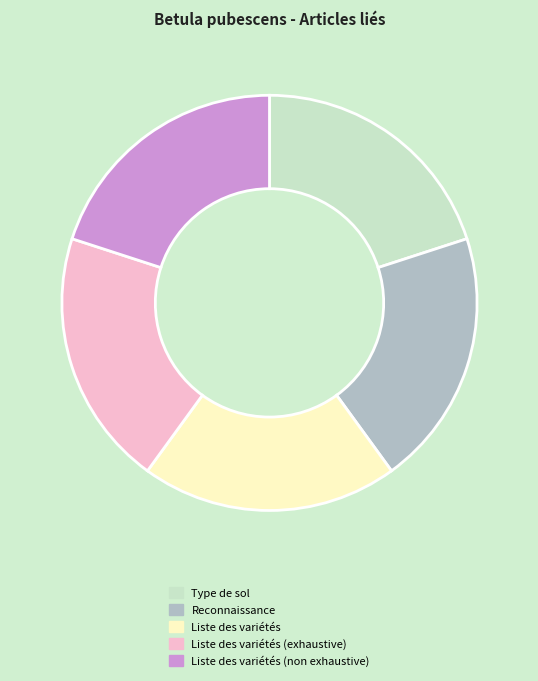

Is it true that Liste des variétés (exhaustive) is 28% of the pie?

False